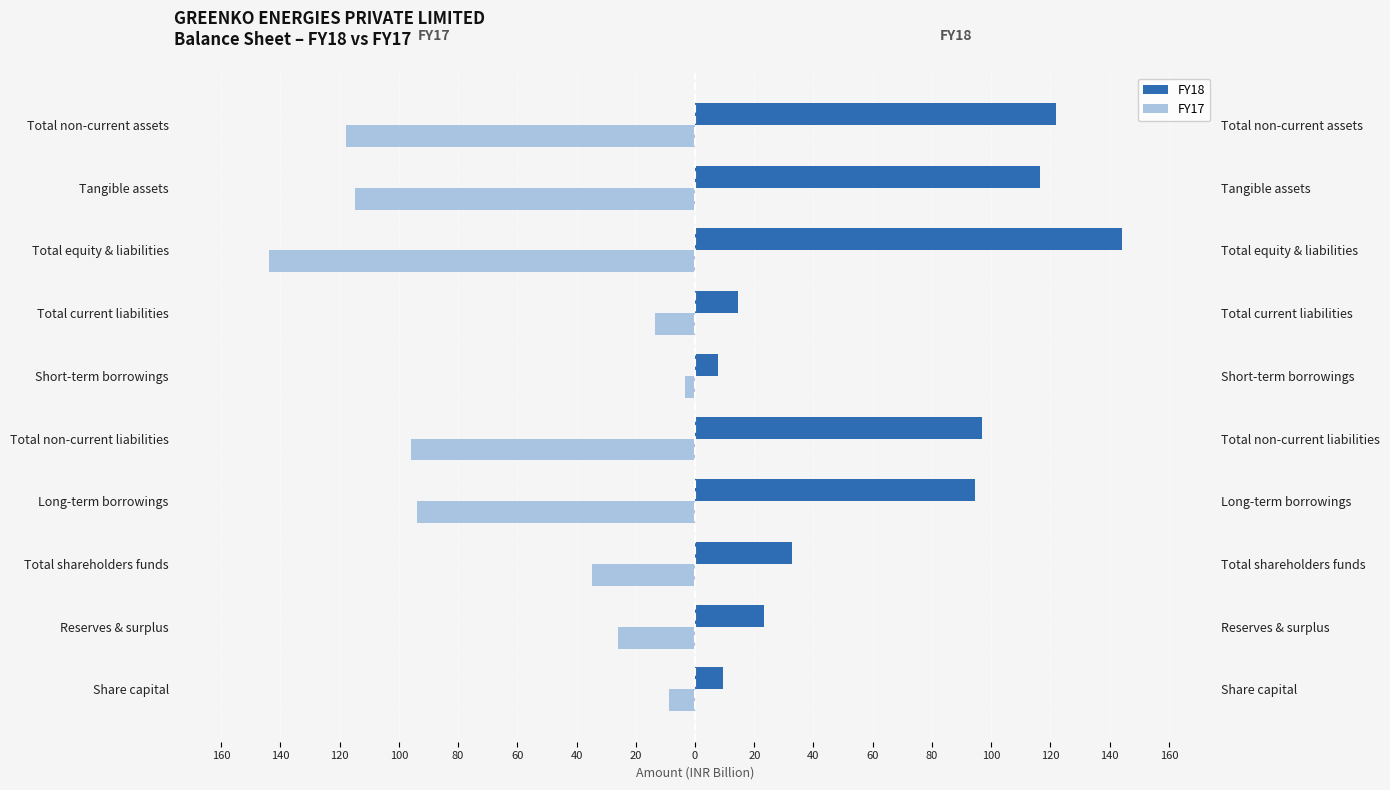

List the series in order of their overall mean, highest first.

FY18, FY17